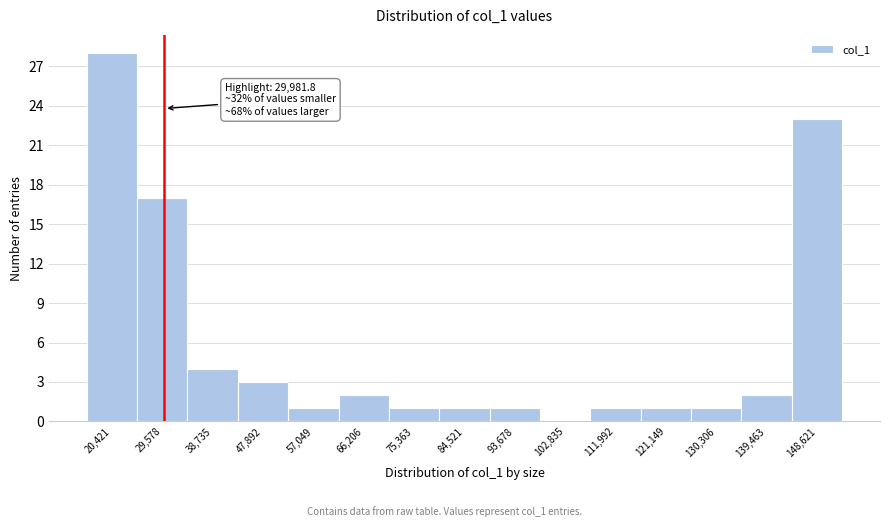

Over which range of the x-axis is the bar tallest?

16000 to 25000